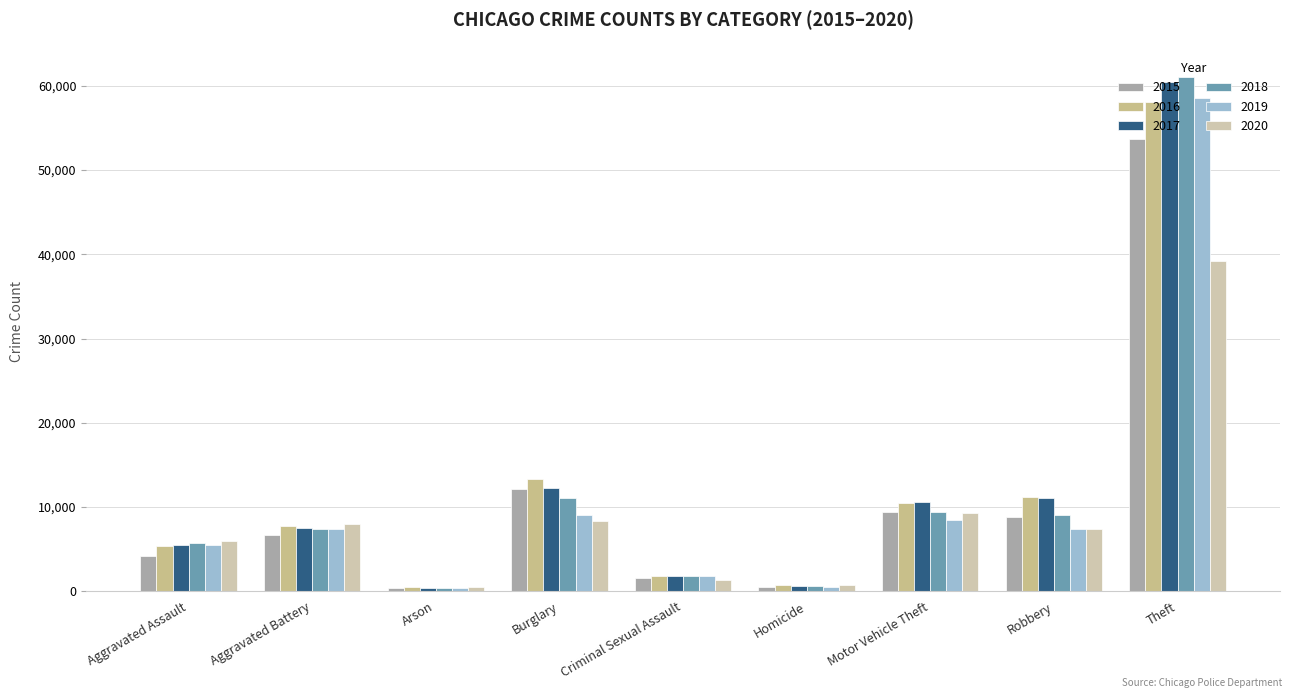

Which series has the widest spread of values?

2018